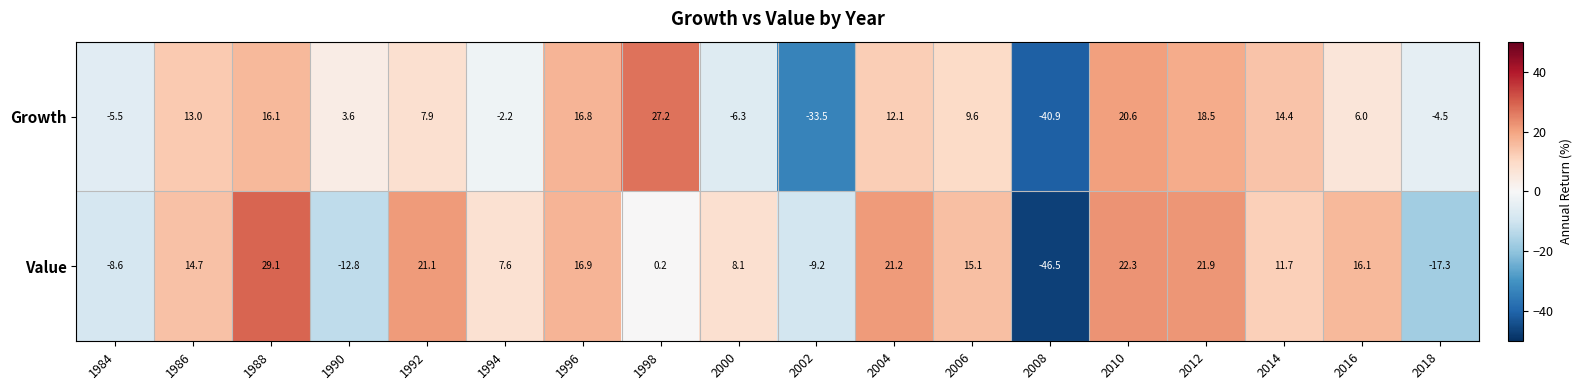

List the series in order of their overall mean, lowest first.

Growth, Value